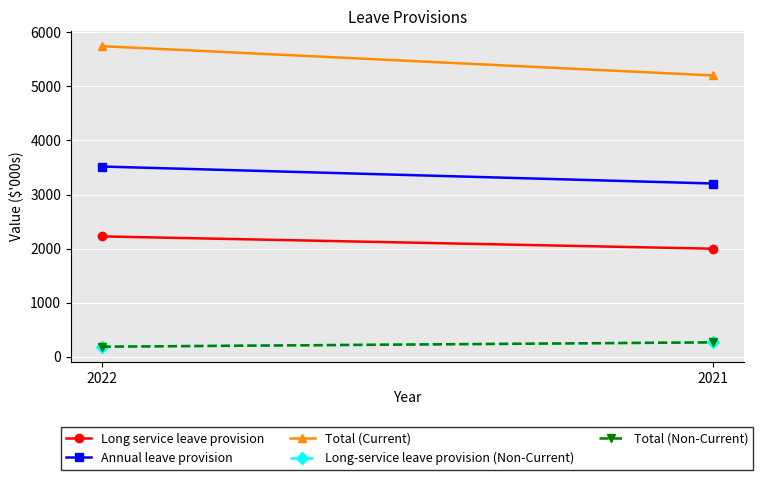

The Long service leave provision series shows 1331 at 2022. True or false?

False